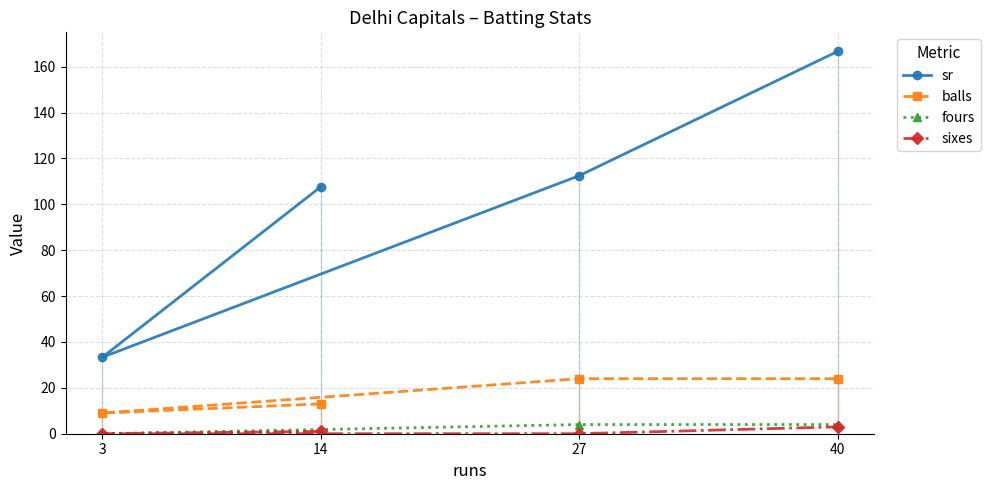

How many interior local valleys does the fours series have?

1